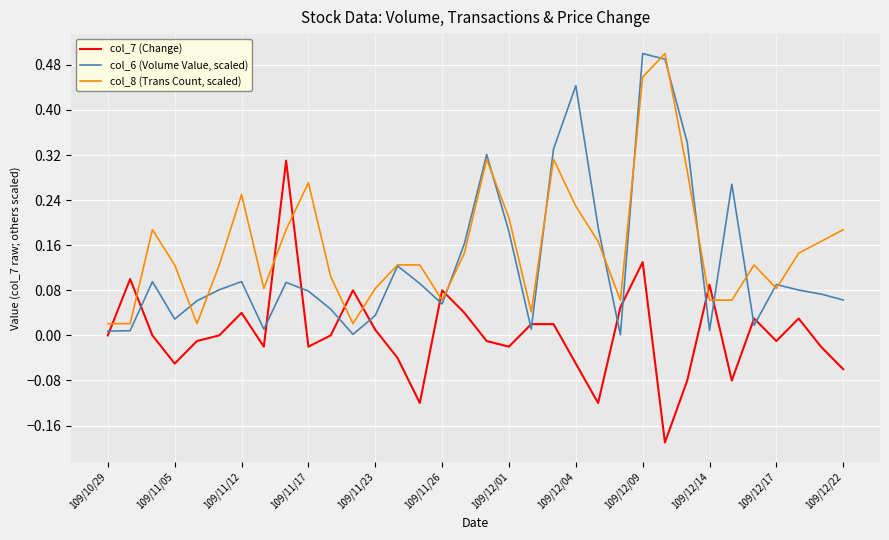

List the series in order of their overall mean, highest first.

col_8 (Trans Count, scaled), col_6 (Volume Value, scaled), col_7 (Change)